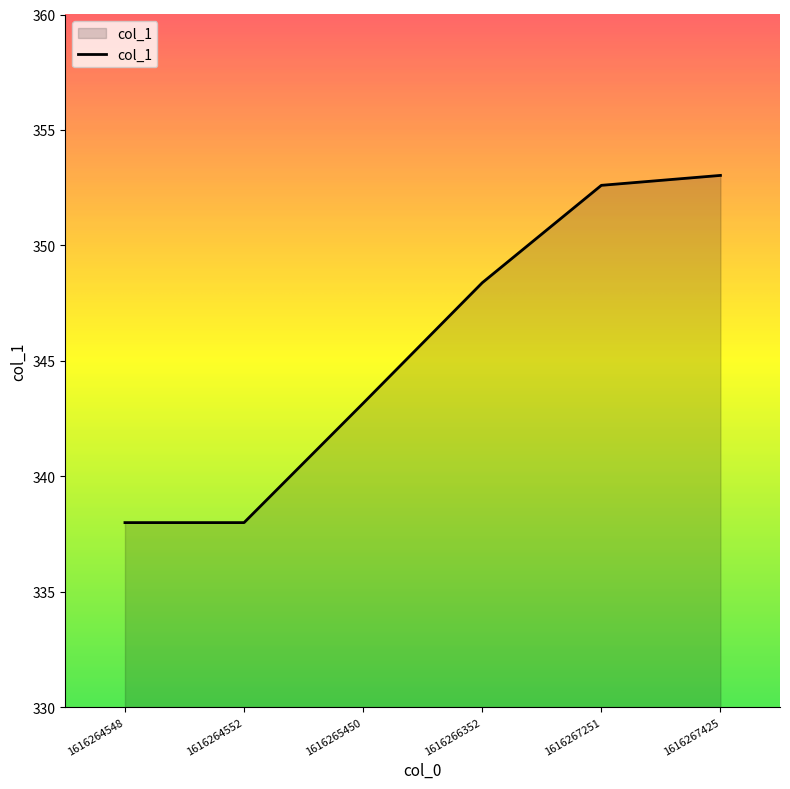

Does the chart display data point markers on the line(s)?

No